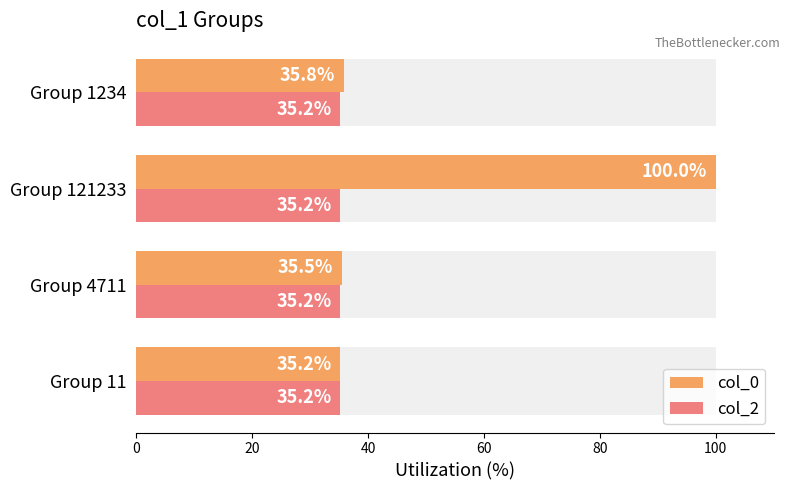

The value of col_2 at 60 is 0.5. True or false?

False